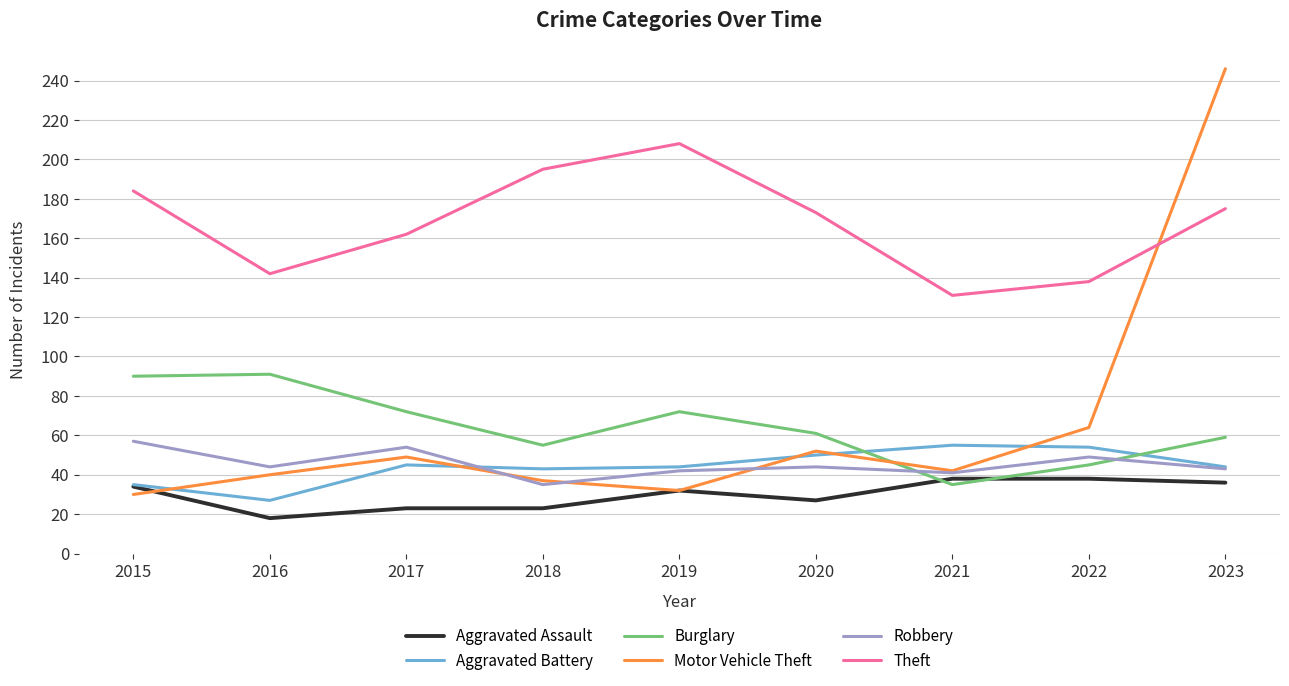

Is it true that Aggravated Battery equals 24 at 2020?

False